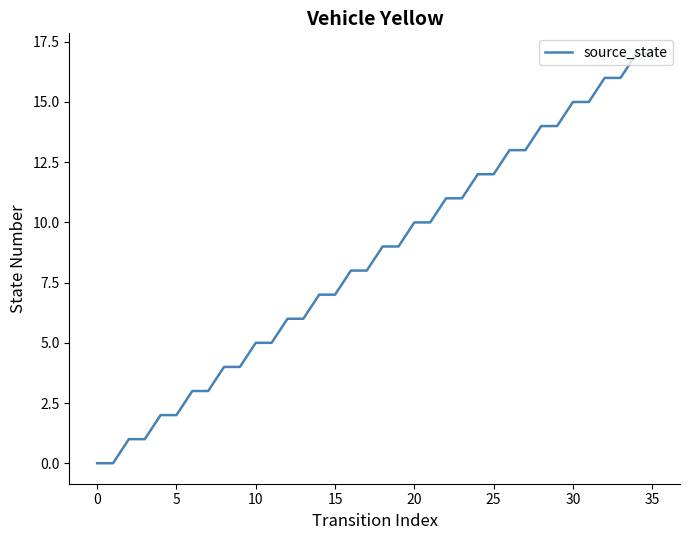

What is the difference between the maximum and minimum values?

17